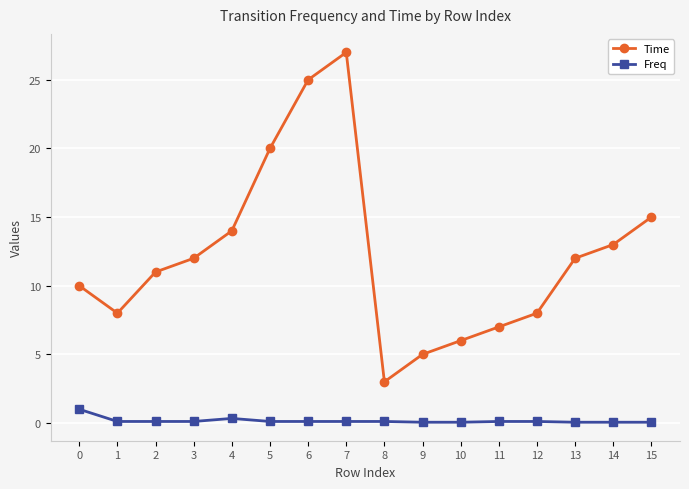

How many series are shown in this chart?

2